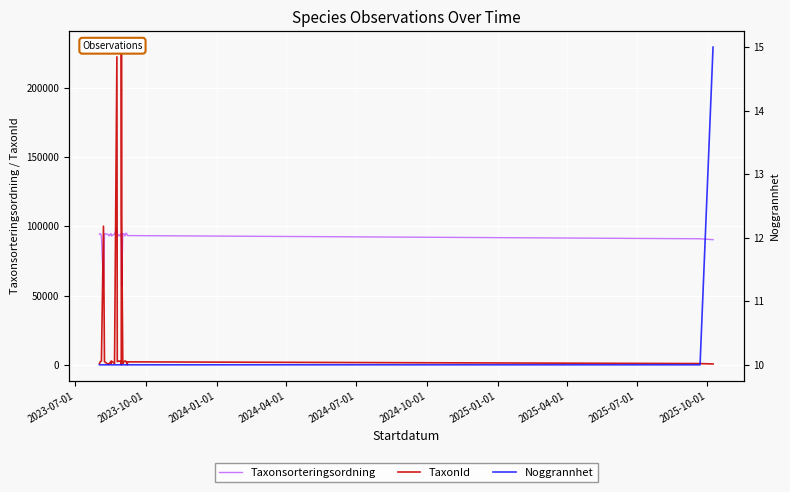

How many lines are shown in the chart?

3